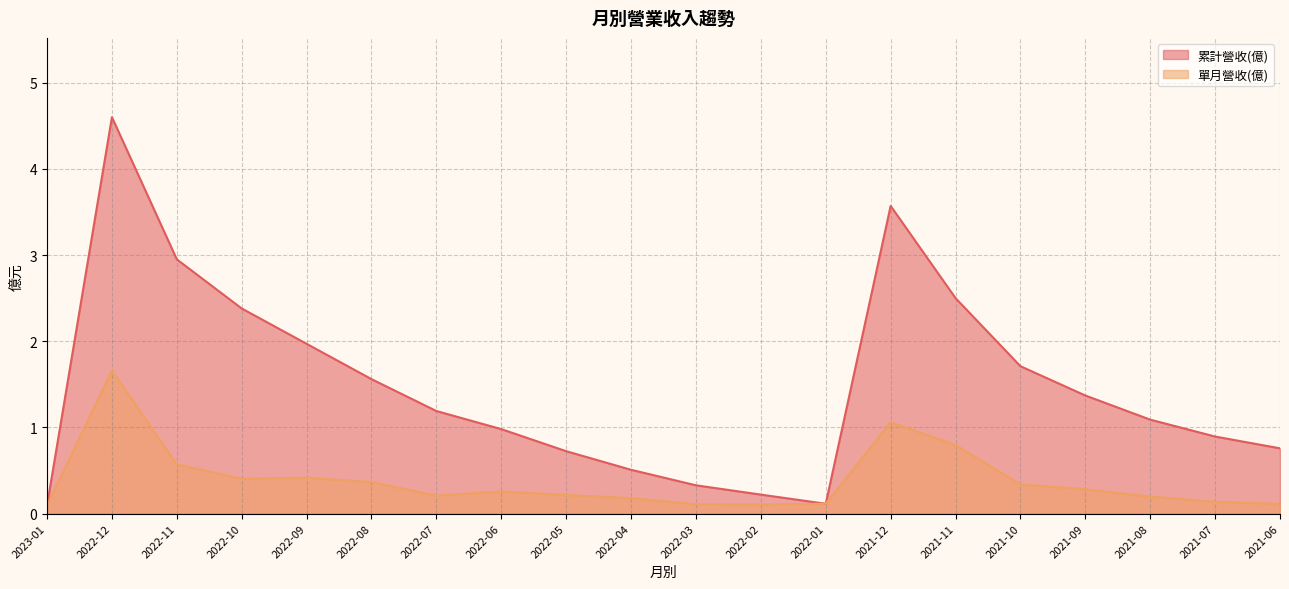

Is it true that 累計營收(億) equals 2.4 at 2022-10?

True